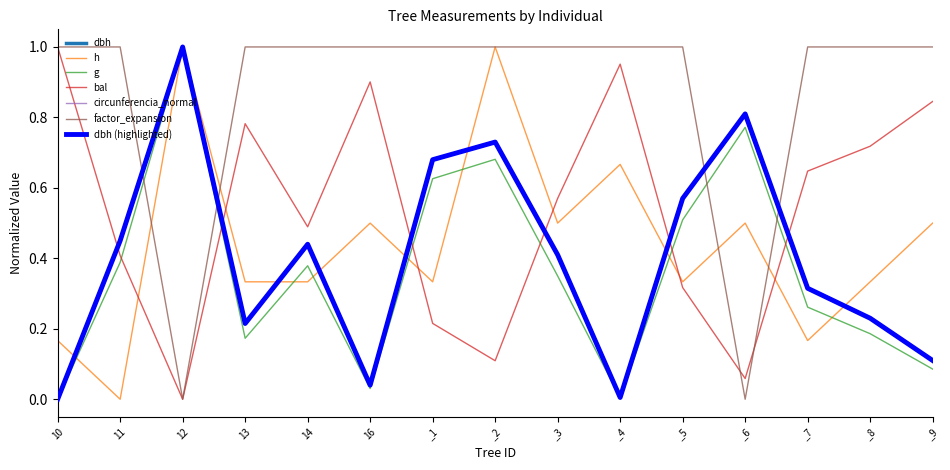

Which series has the largest total across all categories?

factor_expansion